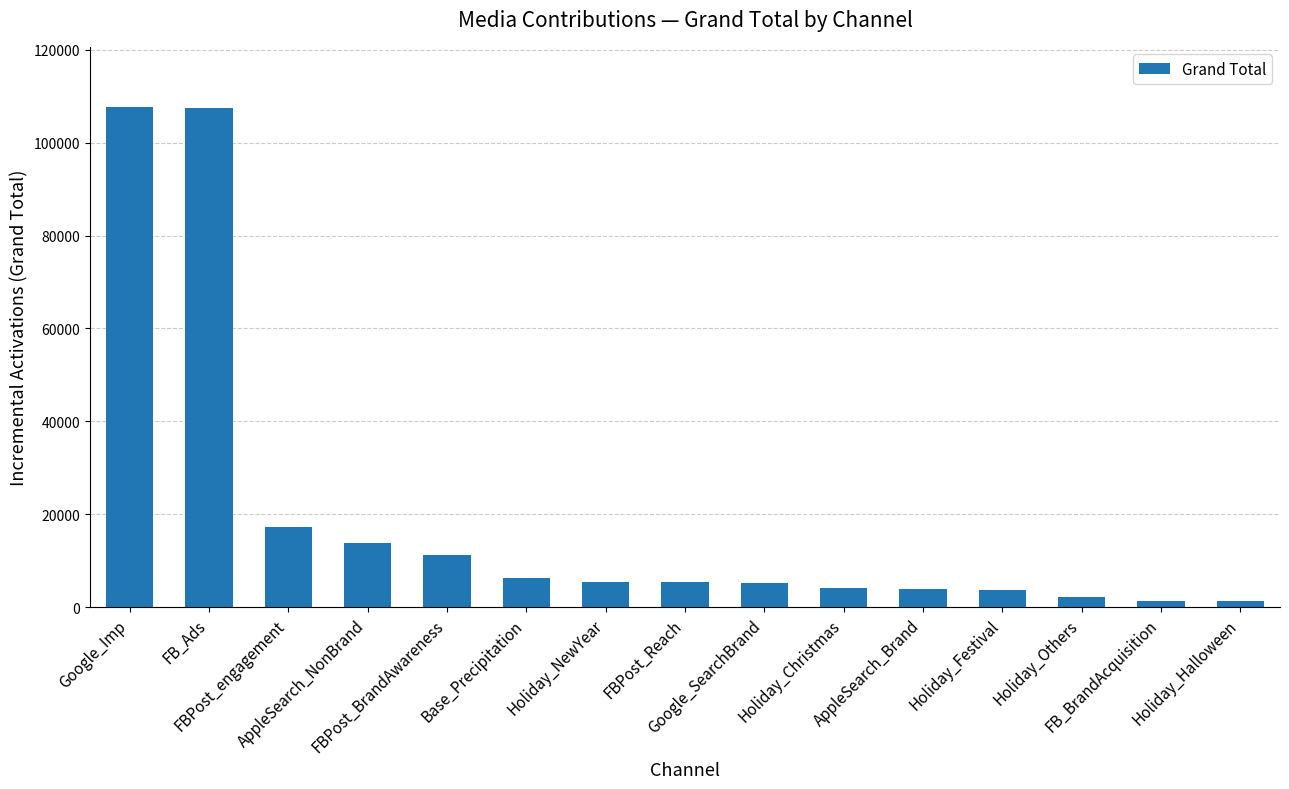

What is the difference between the second highest and second lowest values?

106024.0